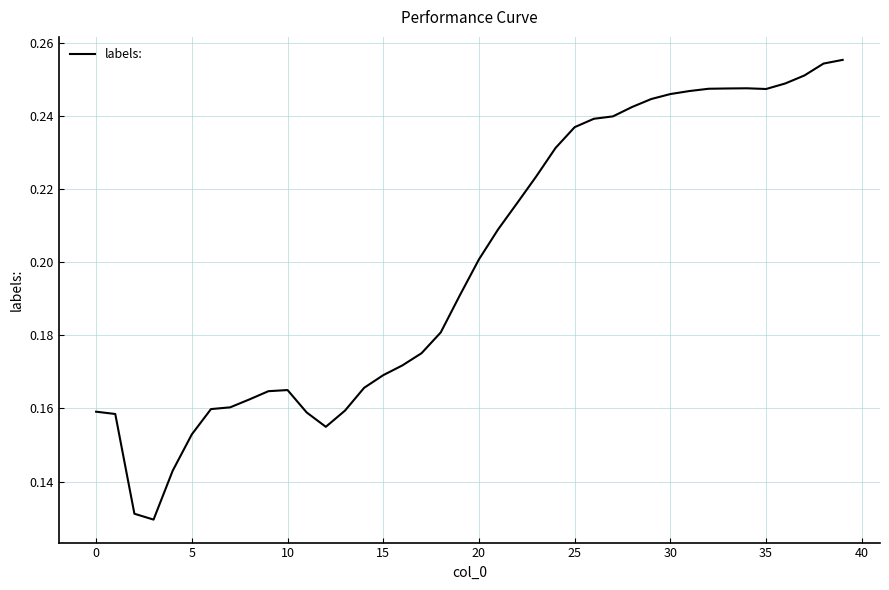

How many lines are shown in the chart?

1